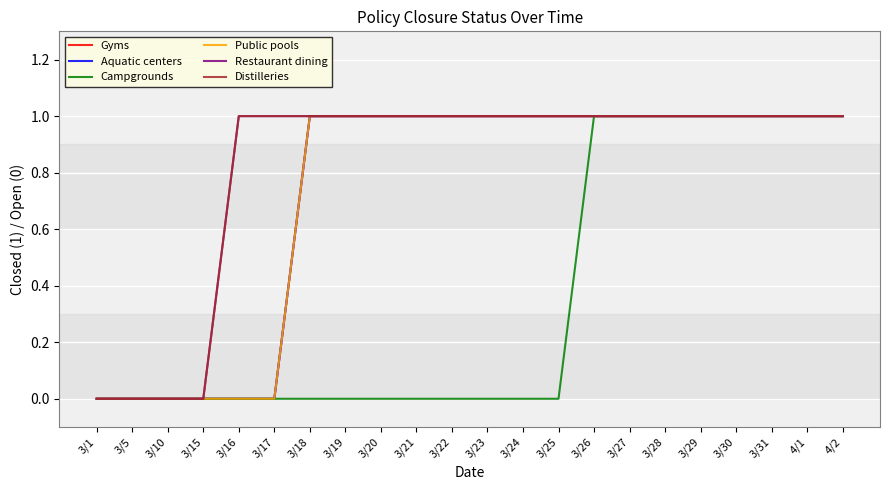

Which label corresponds to the smallest value in the chart?

3/1